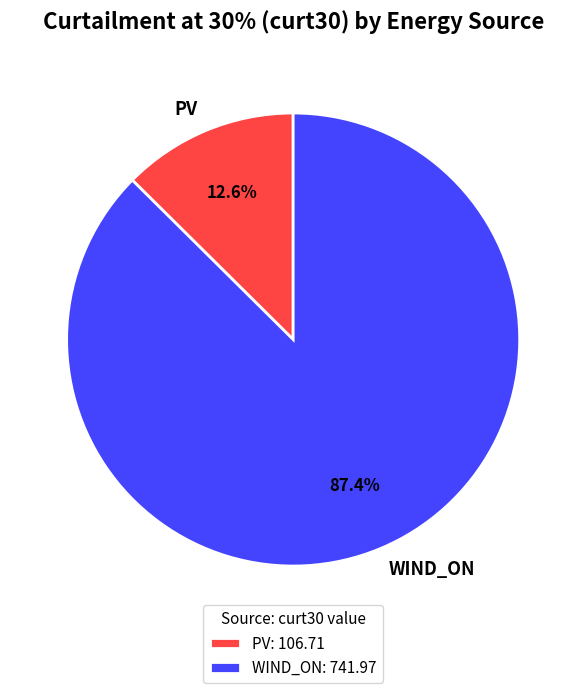

To the nearest percent, what is the average slice percentage?

50%